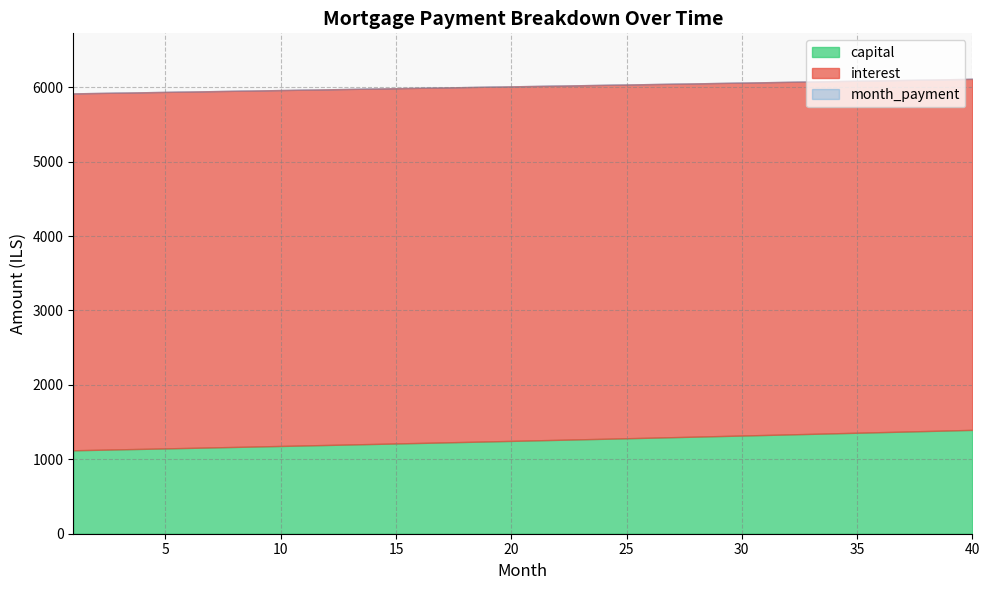

Where does the capital series first go above 1254?

21